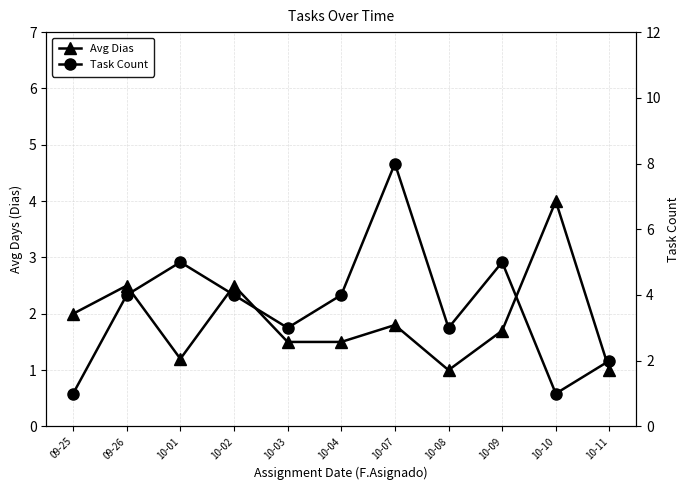

Where does the Task Count series first go above 4?

10-01